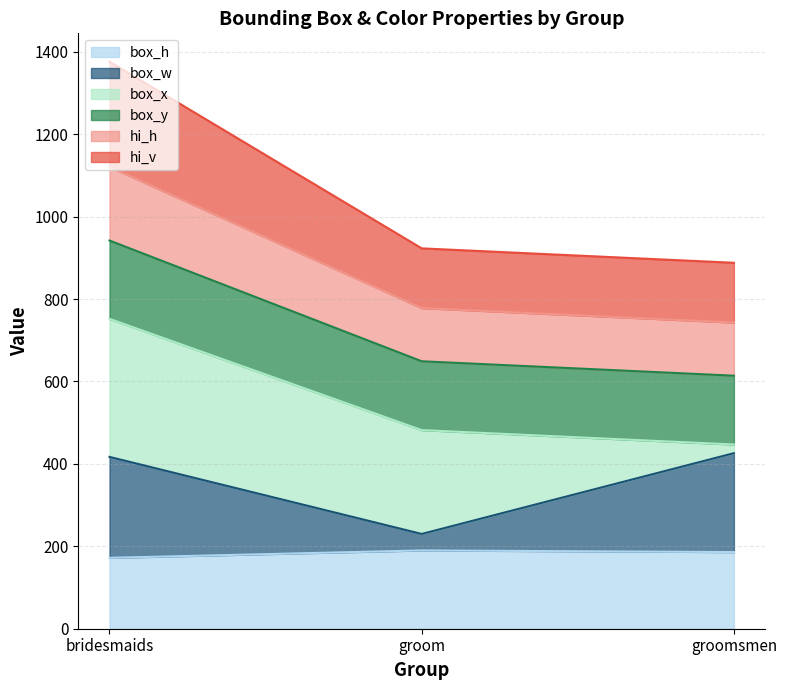

At which category is the sum across all series the highest?

bridesmaids